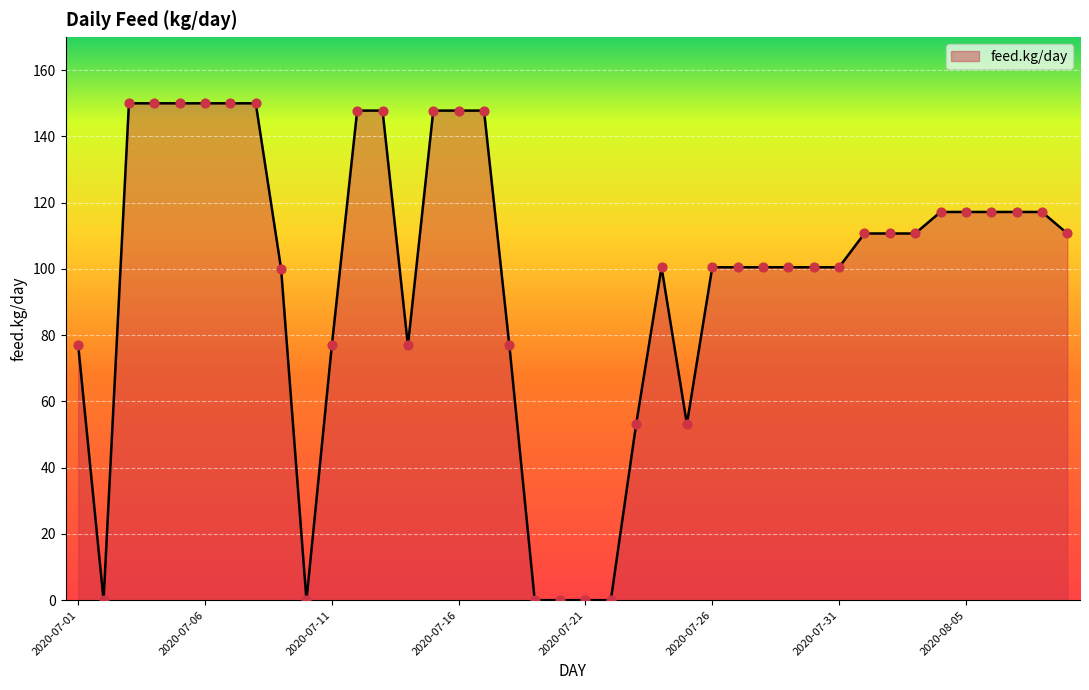

What is the maximum value shown in the chart?

150.0